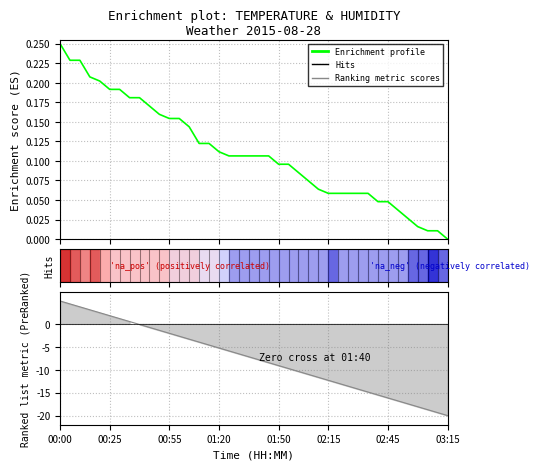

Reading right to left, what are all the values shown in this chart?

0.0	0.0	0.0	0.0	0.0	0.0	0.0	0.0	0.1	0.1	0.1	0.1	0.1	0.1	0.1	0.1	0.1	0.1	0.1	0.1	0.1	0.1	0.1	0.1	0.1	0.1	0.1	0.2	0.2	0.2	0.2	0.2	0.2	0.2	0.2	0.2	0.2	0.2	0.2	0.2